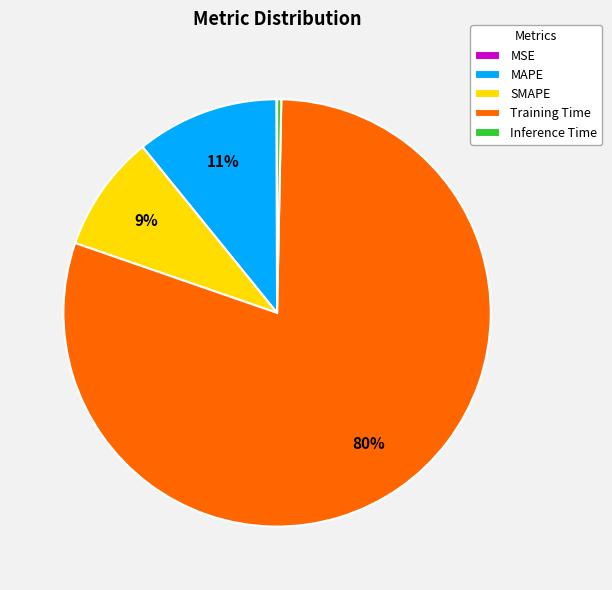

Is there a majority slice in this chart?

Yes